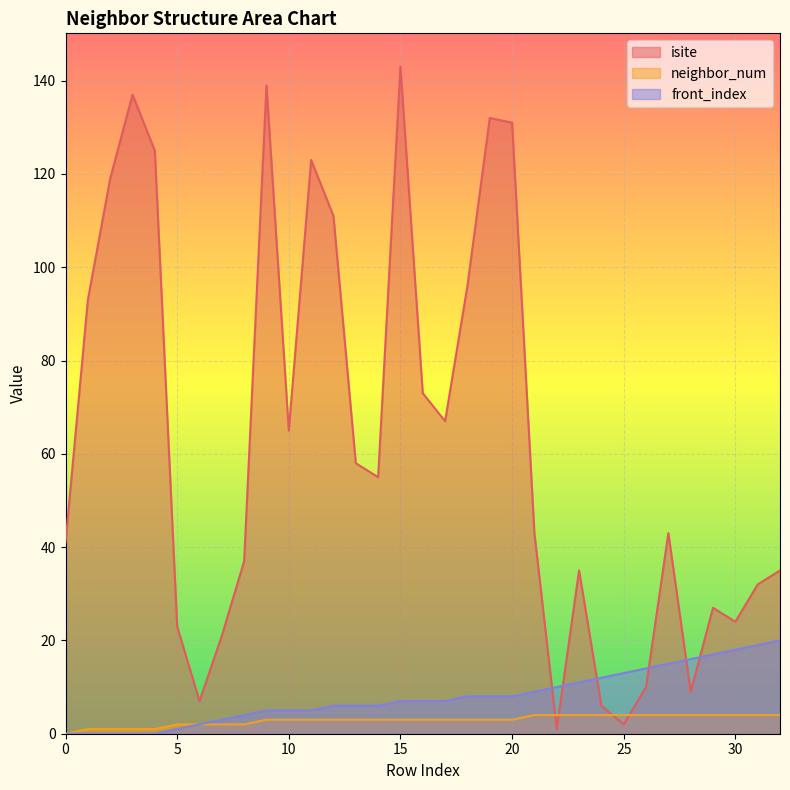

What is the difference between the highest and lowest values at 26?

10